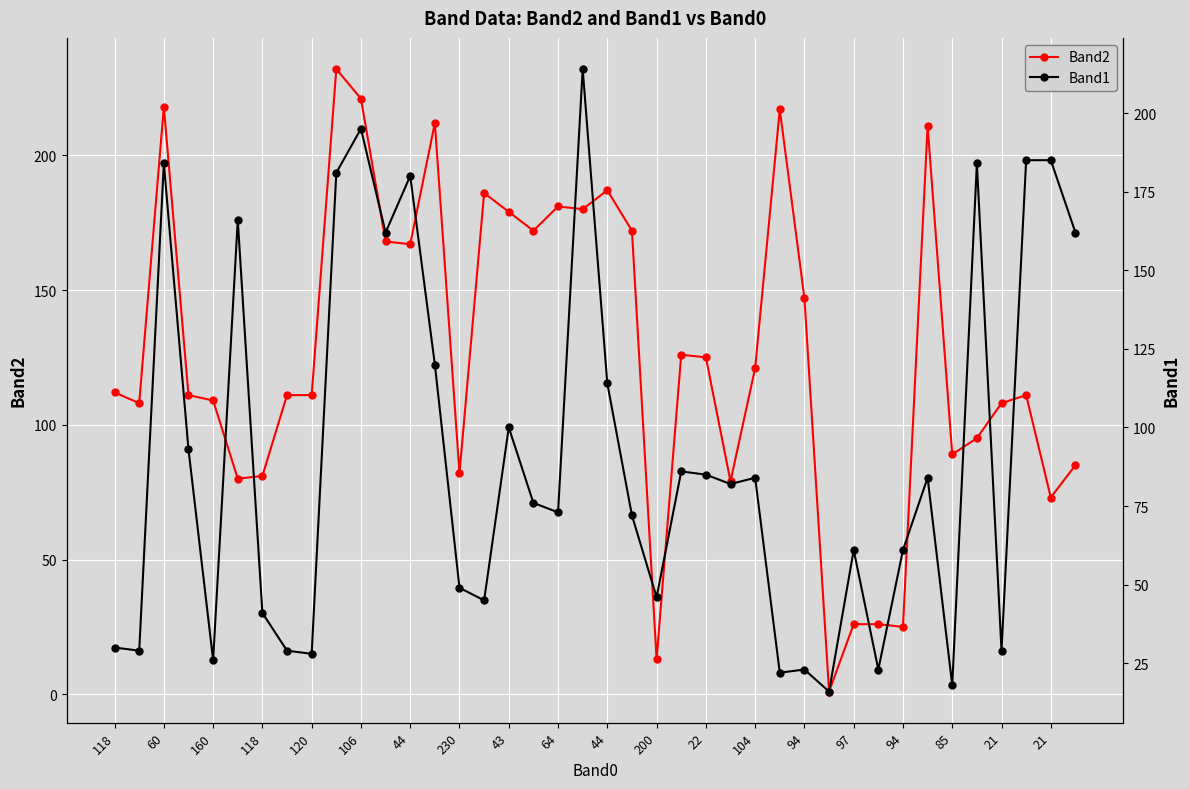

What is the difference between the highest and lowest values at 21?

108